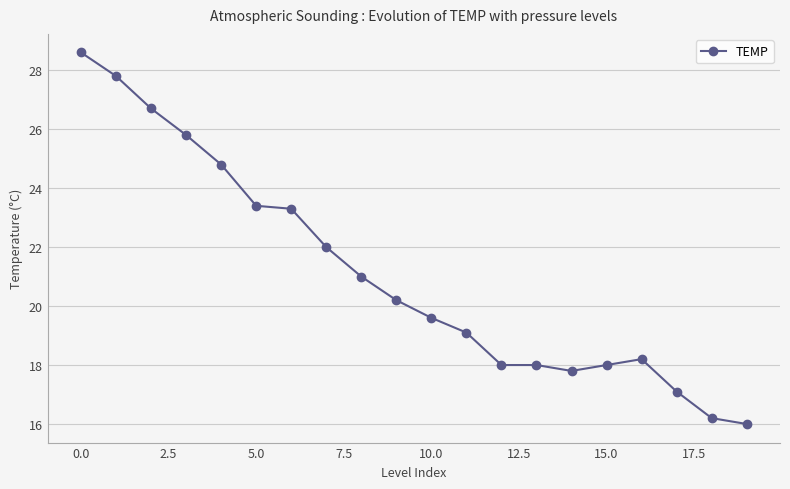

What is the difference between the maximum and minimum values?

12.6